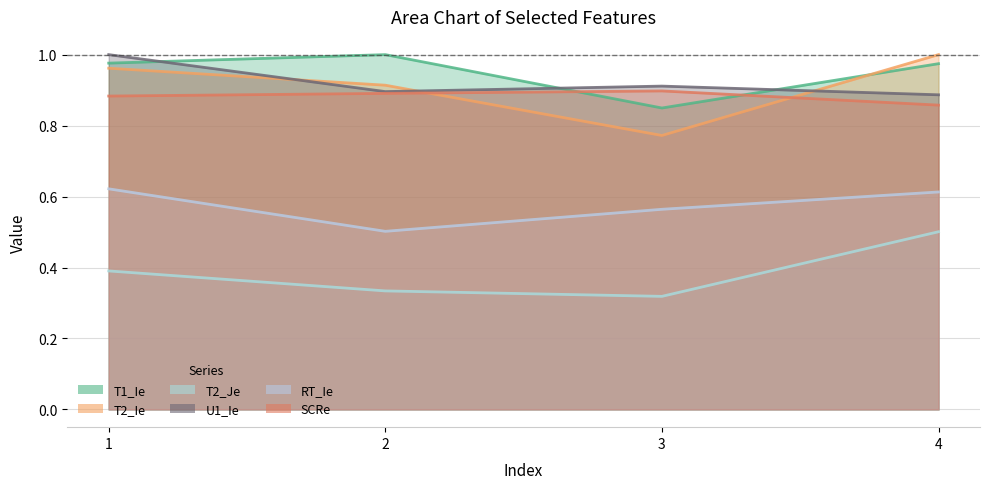

The value of T2_Ie at 1 is 1.0. True or false?

True